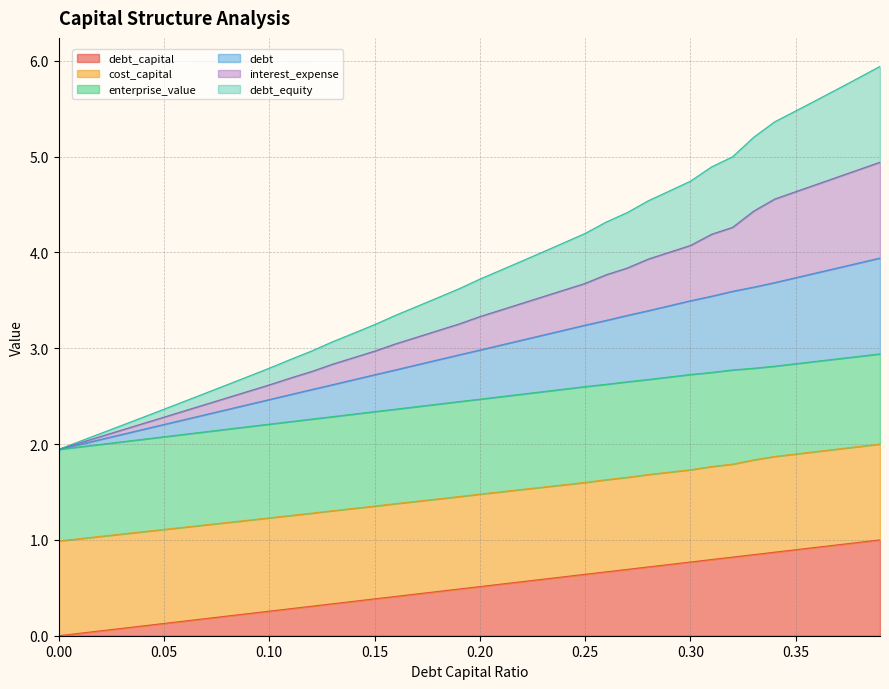

Where does the debt series first go above 2?

0.02